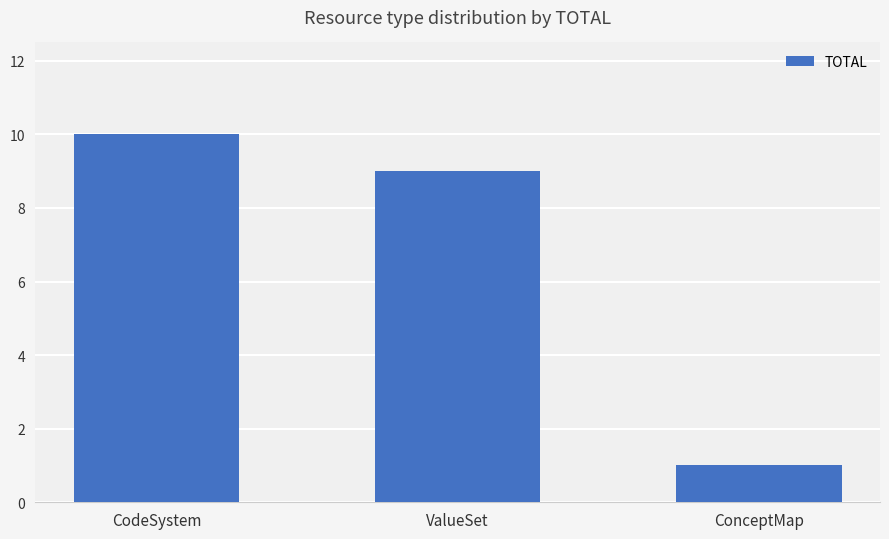

List the labels in order of value, largest first.

CodeSystem, ValueSet, ConceptMap